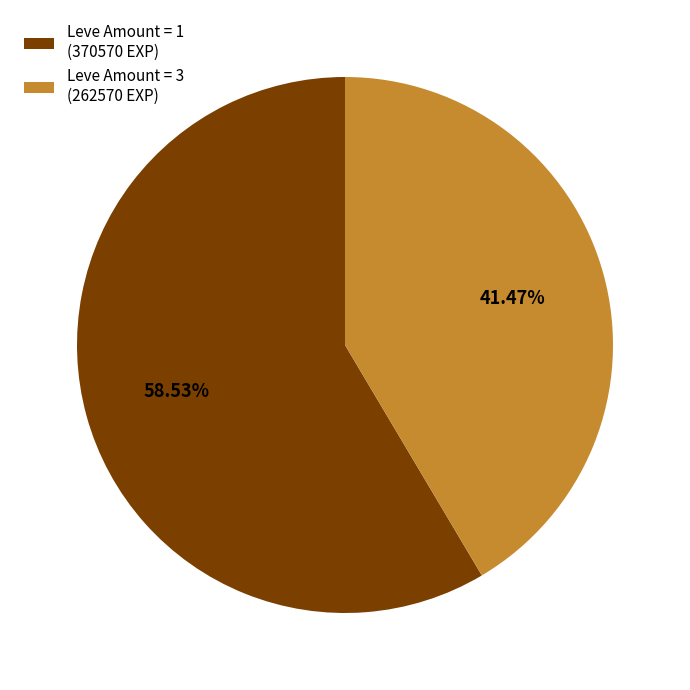

Combined, do Leve Amount = 3 (262570 EXP) and Leve Amount = 1 (370570 EXP) account for over 50%?

Yes